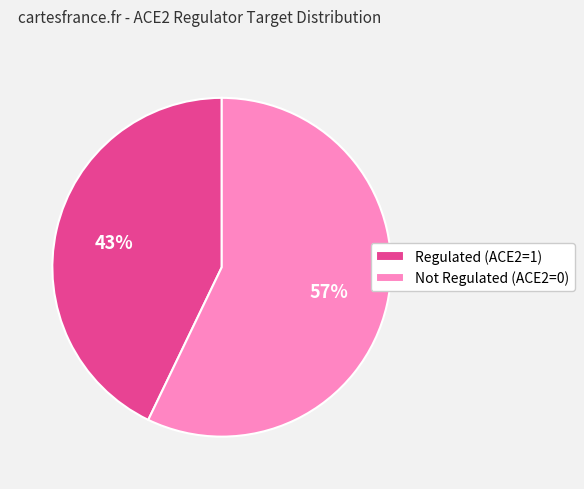

To the nearest percent, what is the combined percentage of Regulated (ACE2=1) and Not Regulated (ACE2=0)?

100%